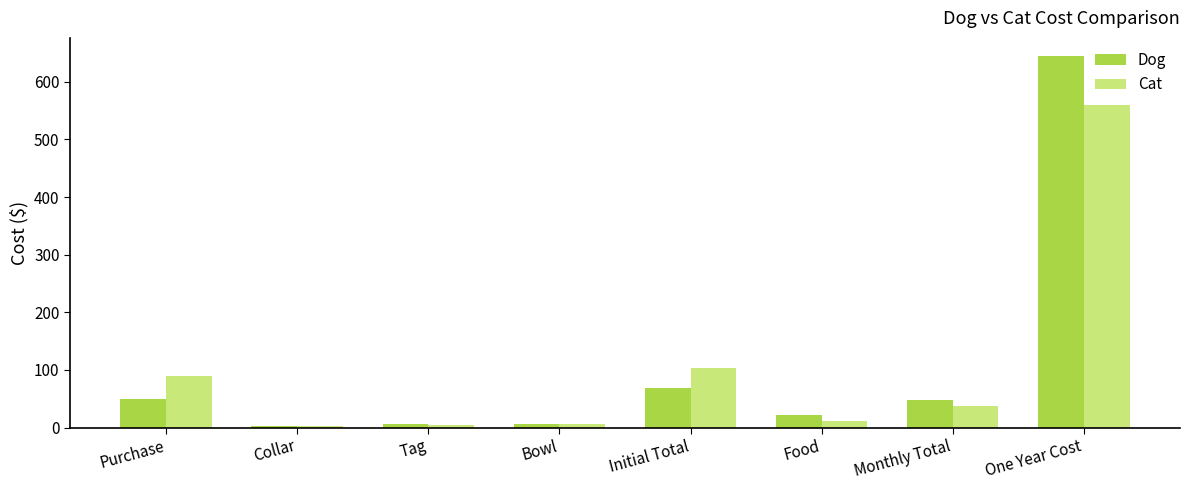

At which category is the sum across all series the highest?

One Year Cost